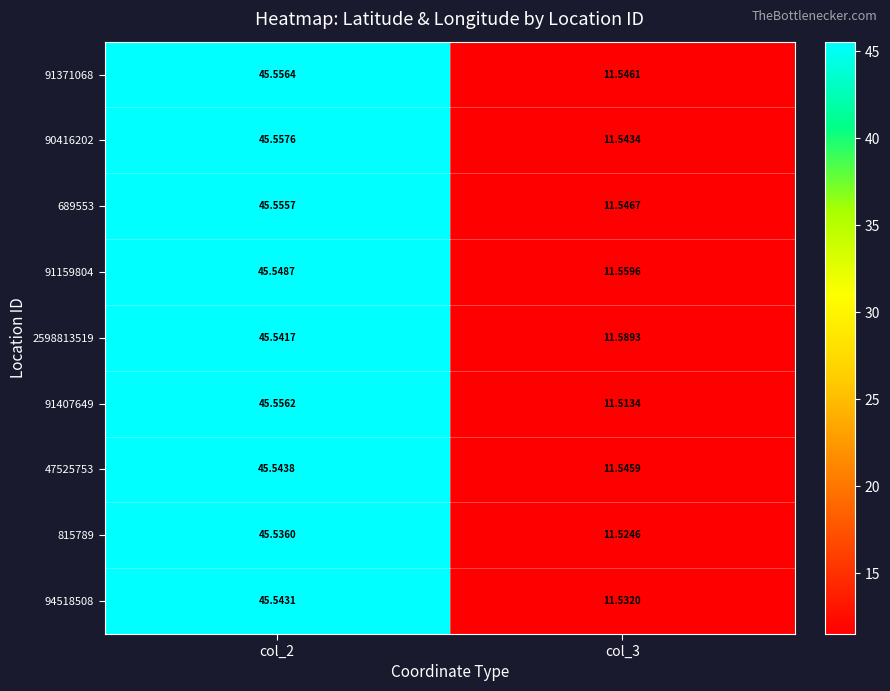

Which series changed the most between col_2 and col_3?

91407649